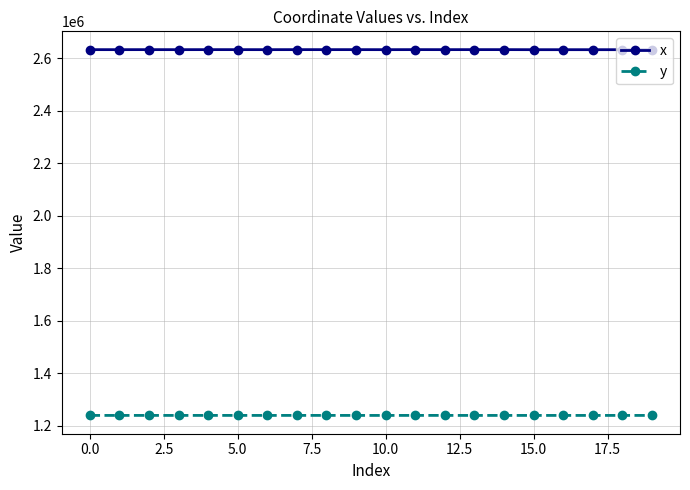

True or false: x has more than 0 interior local peaks.

True